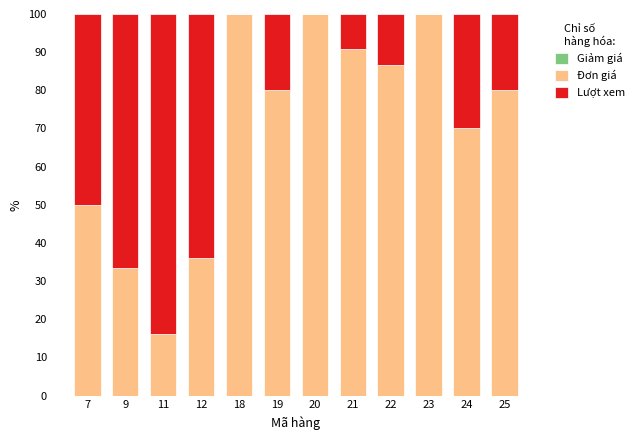

What is the total value across all series at 20?

100.0